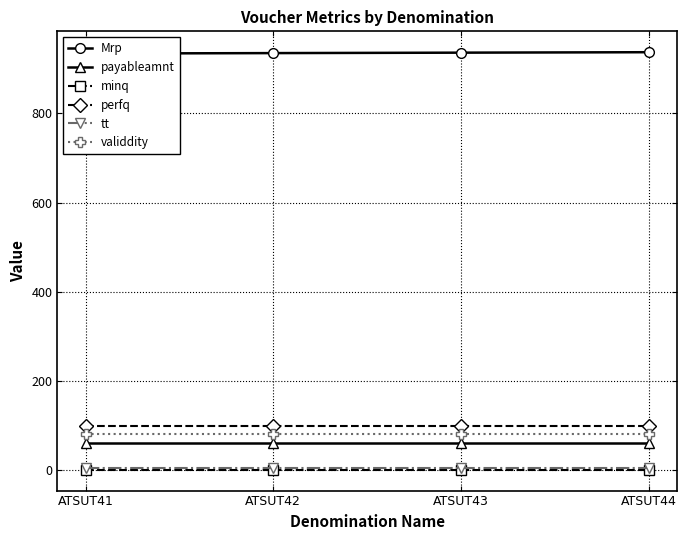

Does the chart have visible grid lines?

Yes